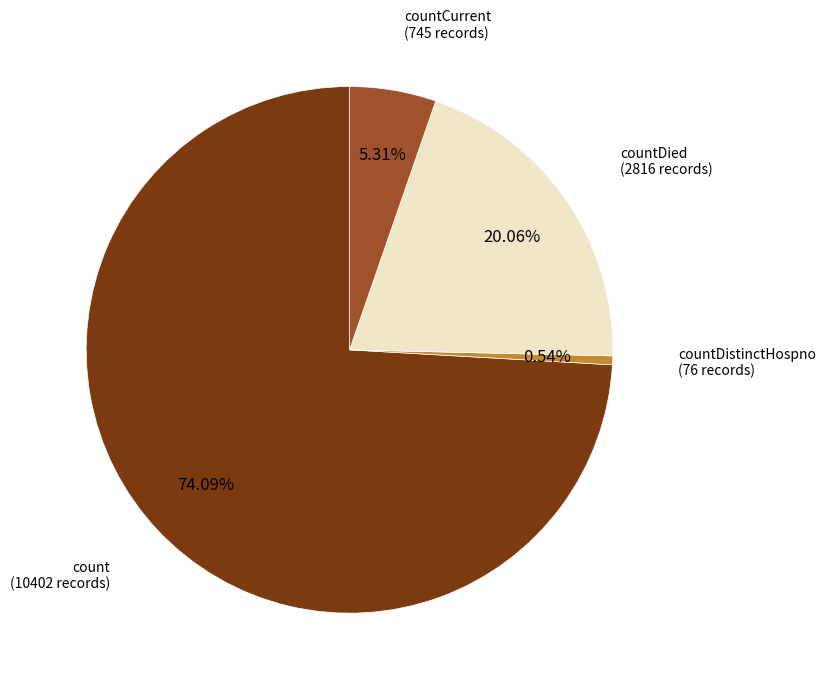

Count the number of slices in the pie.

4